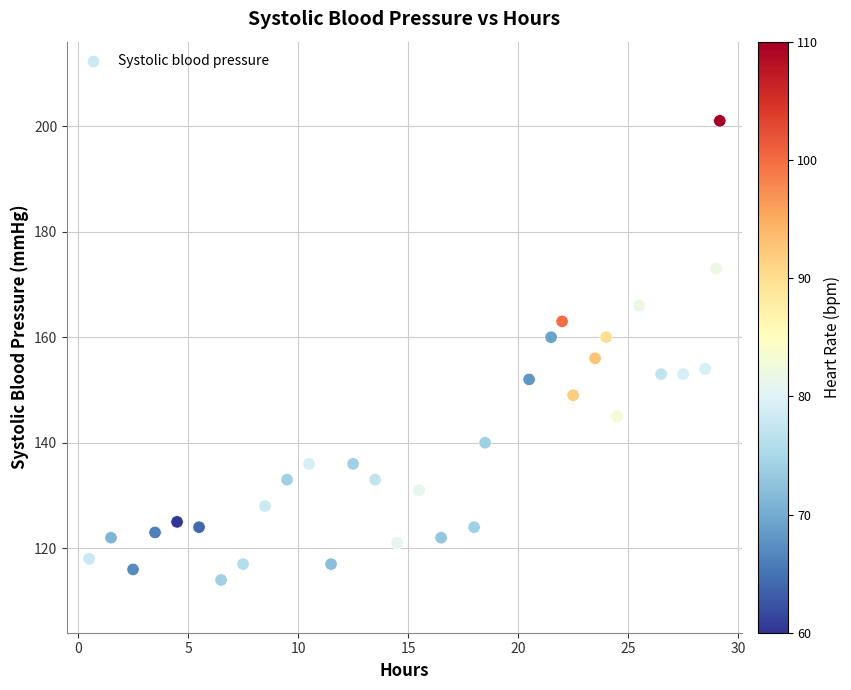

What is the range of Y values (max minus min)?

87